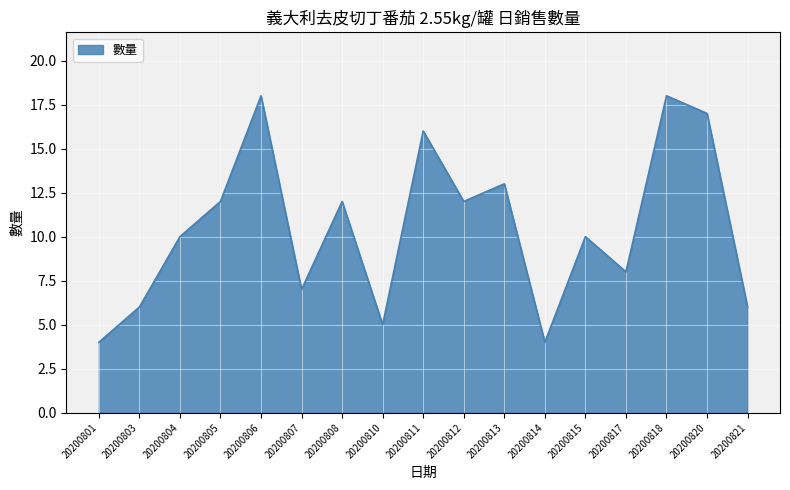

Is it true that the value at 20200814 is 4?

True